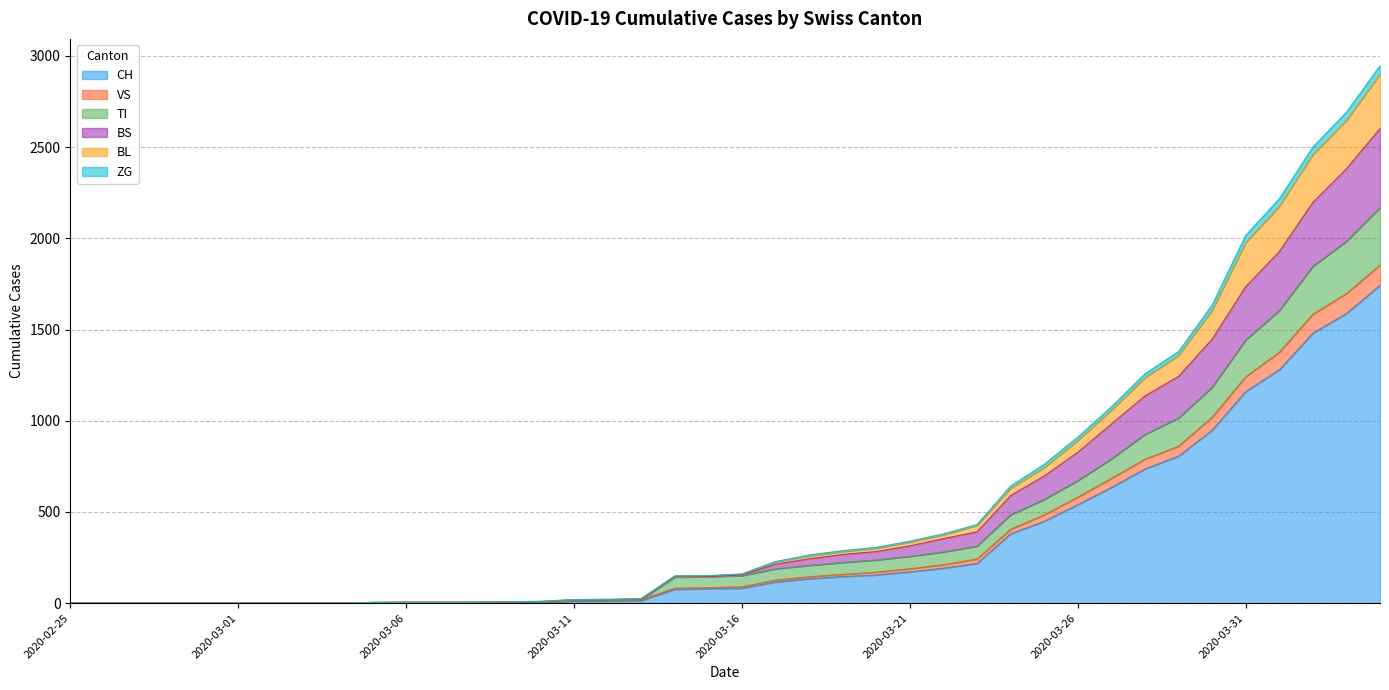

How many data points in TI are above 151?

19